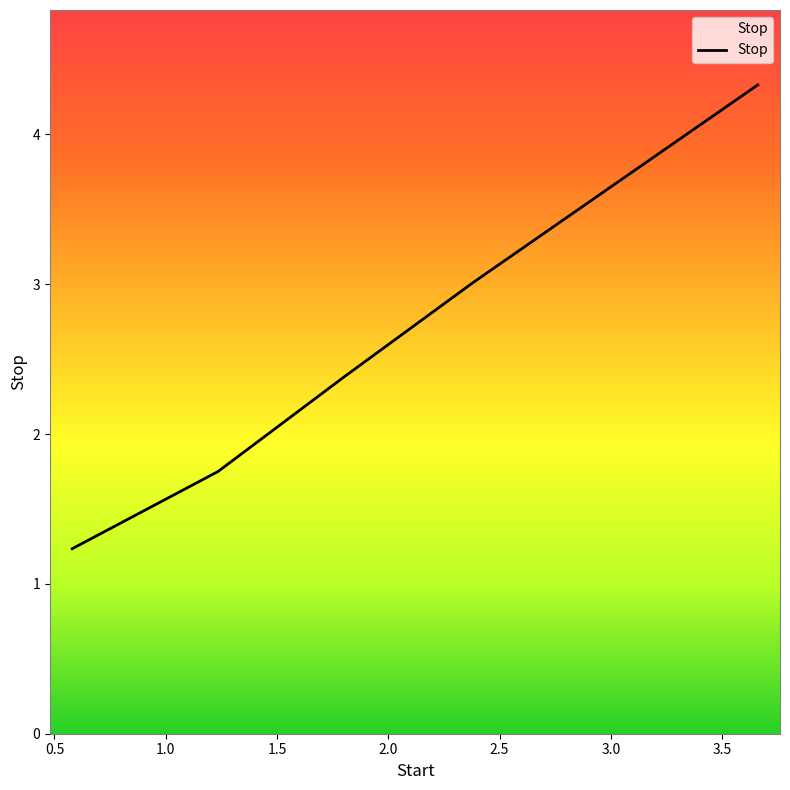

How many categories are shown in the chart?

6